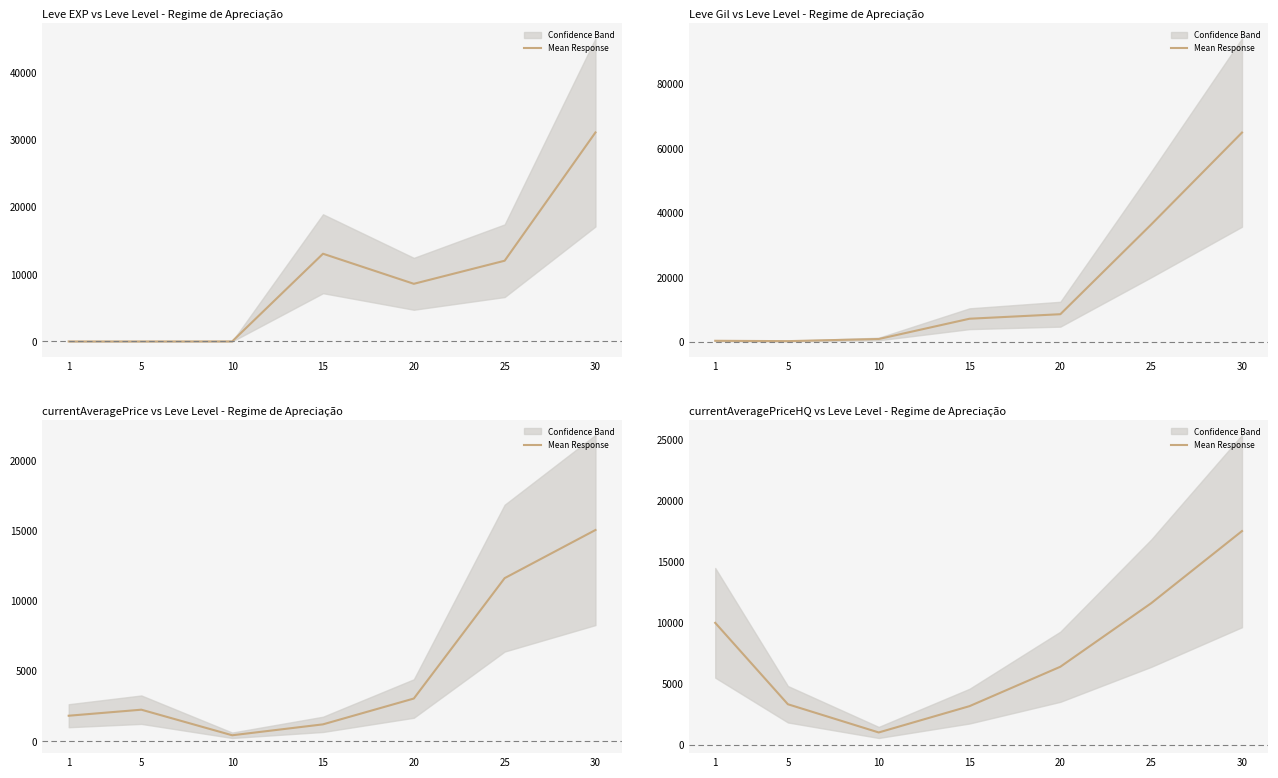

How many lines are shown in the chart?

1